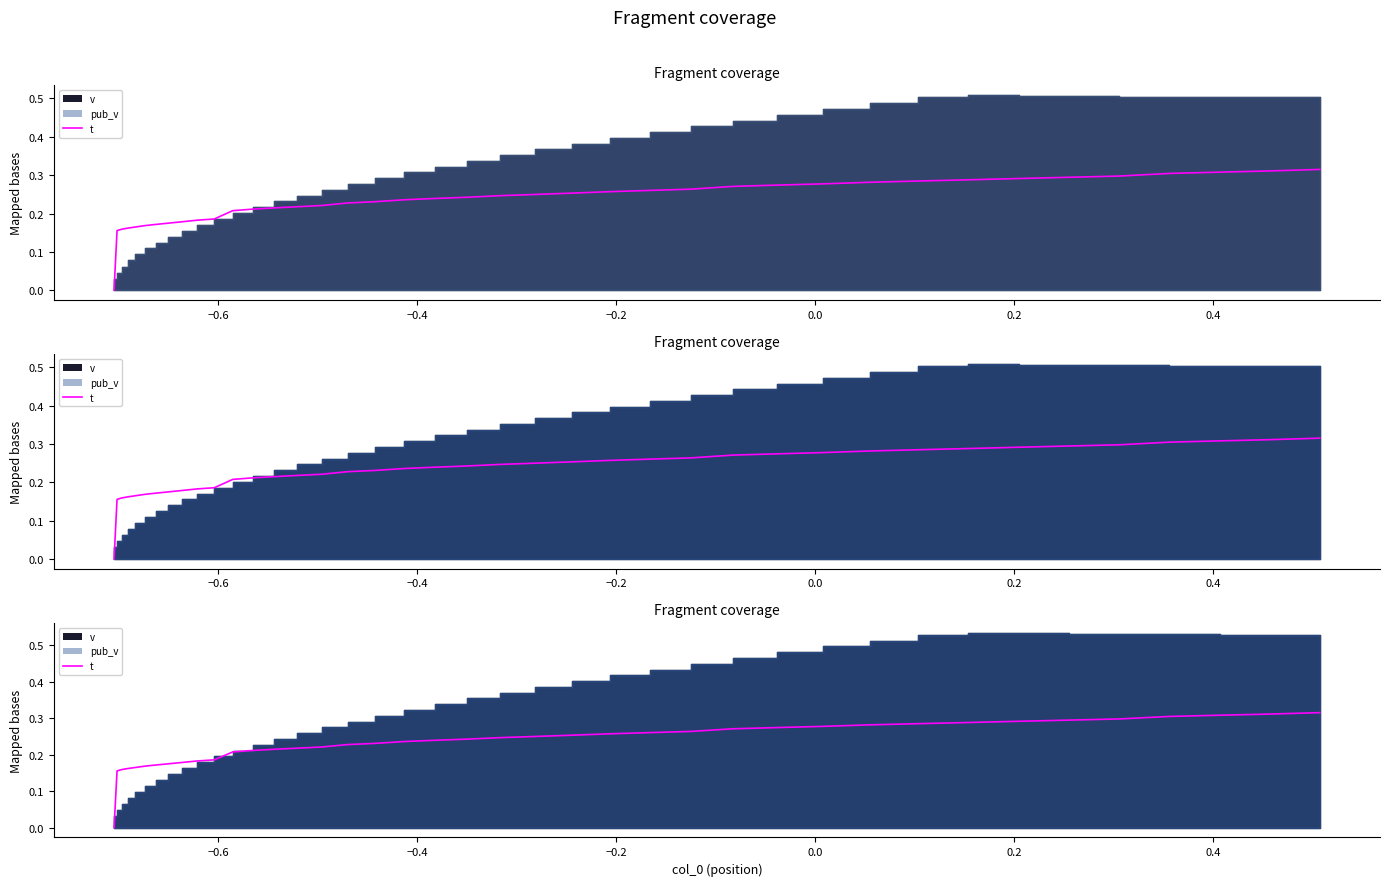

What is the label of the 35th point from the right?

0.2